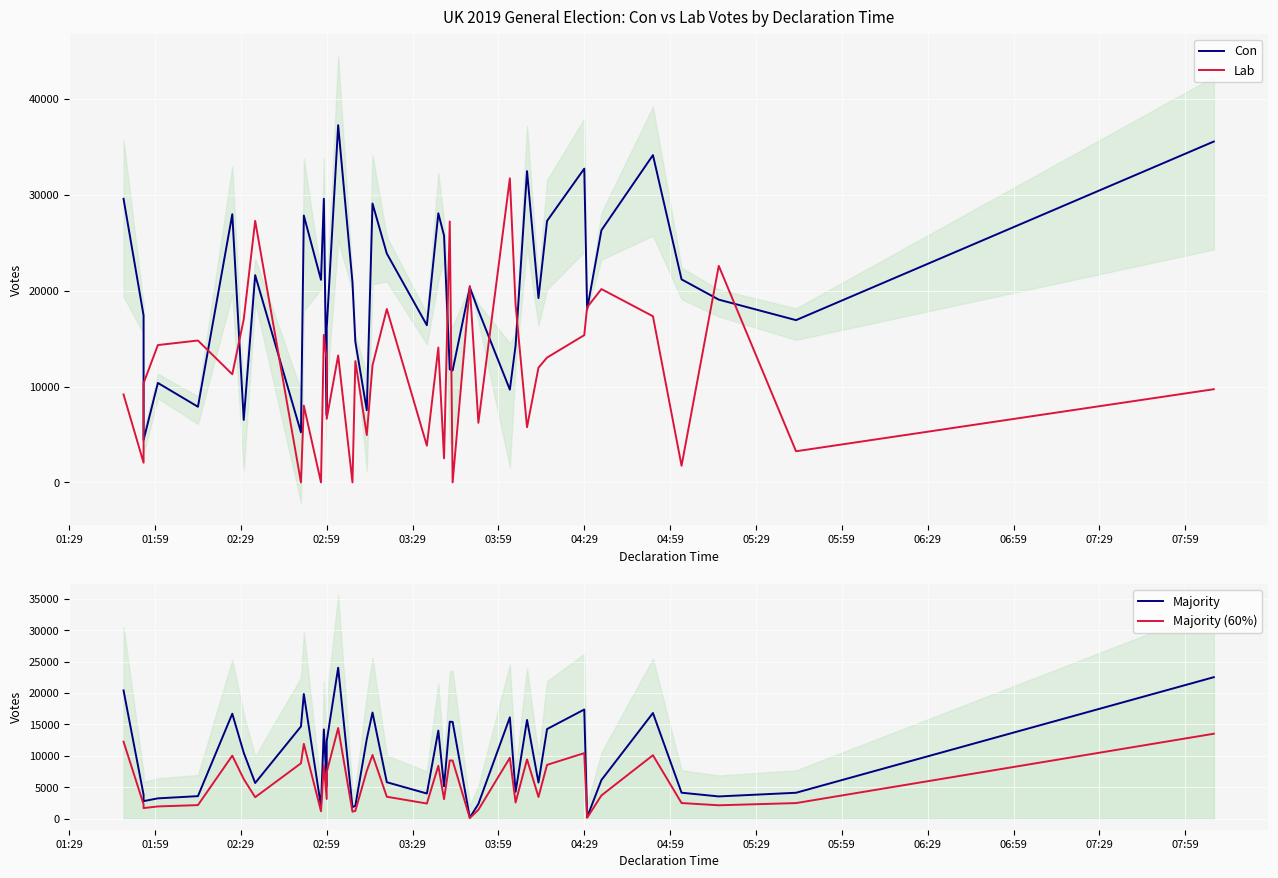

Rank the series by their average value, from highest to lowest.

Con, Lab, Majority, Majority (60%)